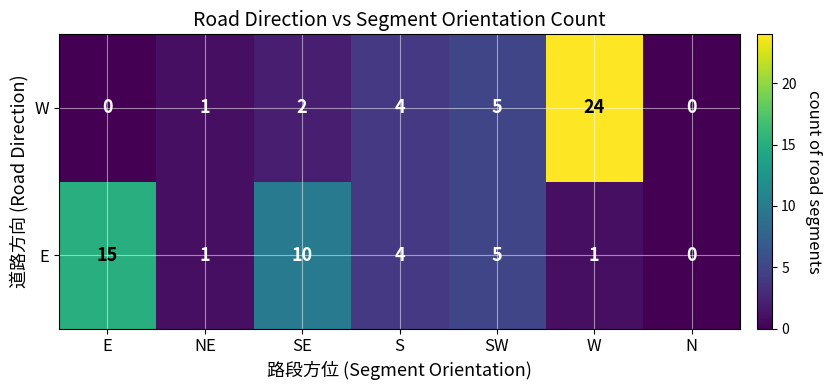

How many data points does each series have?

7